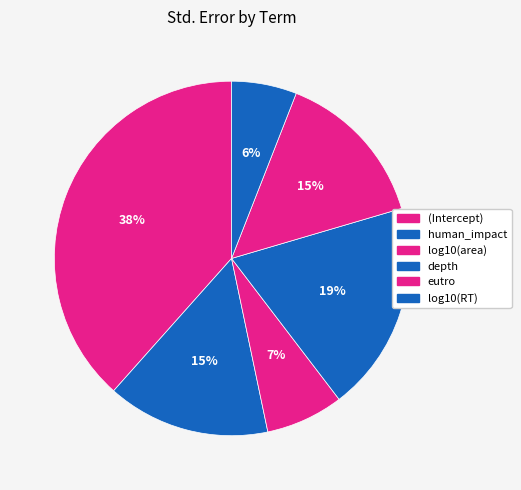

How many segments does this pie chart have?

6